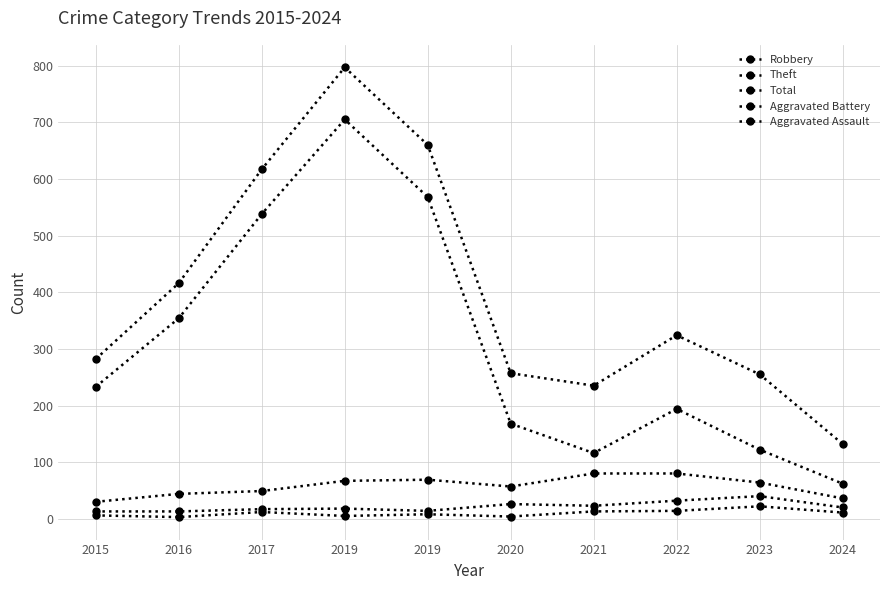

Is this an area chart (filled region under the line)?

No